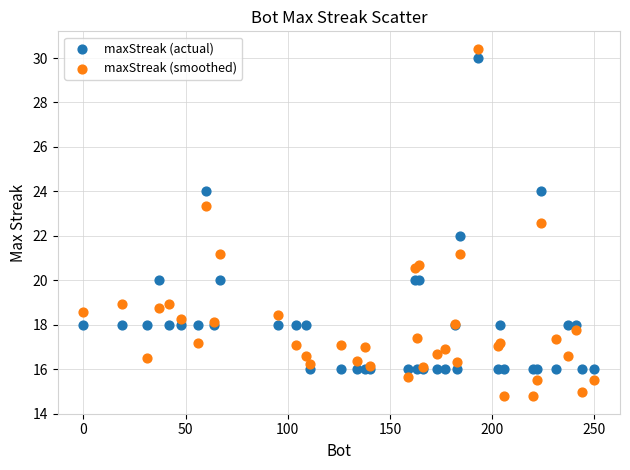

What are all the series names shown in the legend?

maxStreak (actual), maxStreak (smoothed)